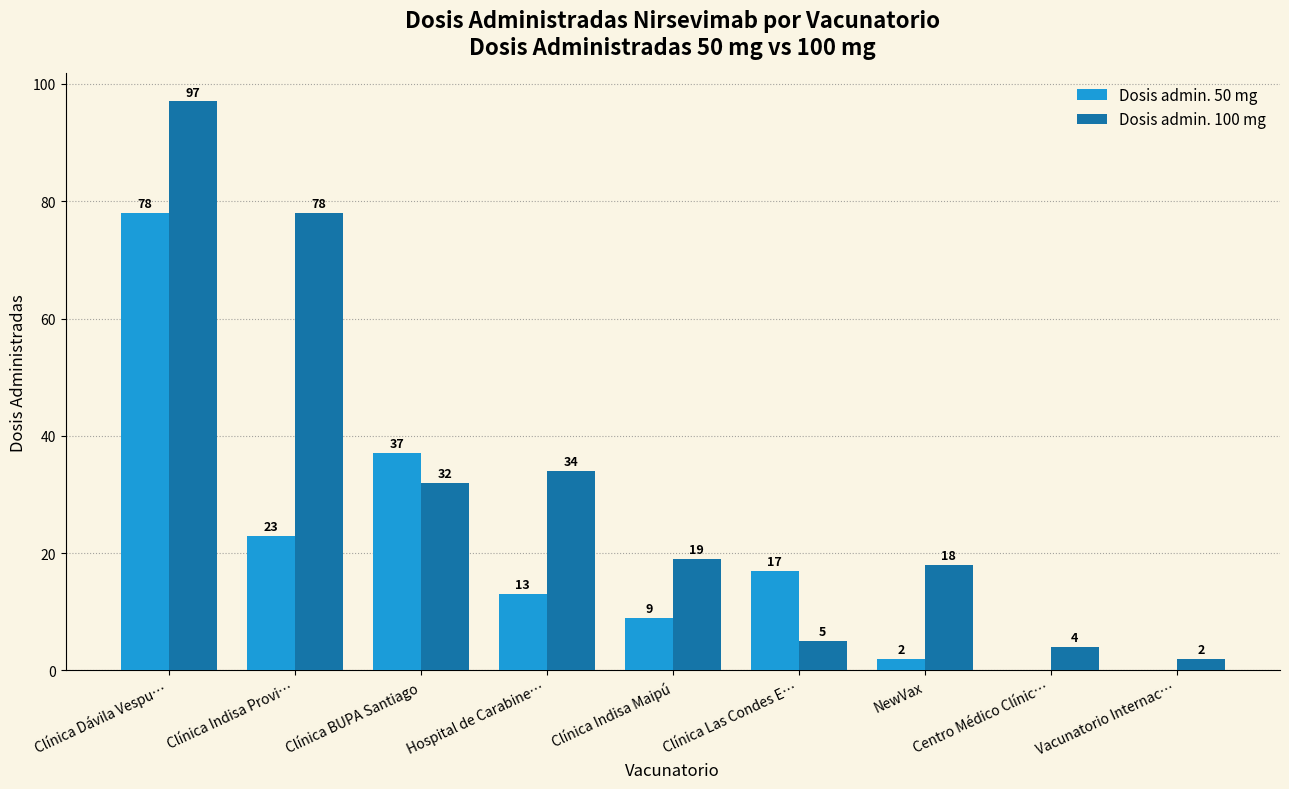

Reading left to right, transcribe all the data shown in this chart.

Dosis admin. 50 mg: Clínica Dávila Vespu…=78	Clínica Indisa Provi…=23	Clínica BUPA Santiago=37	Hospital de Carabine…=13	Clínica Indisa Maipú=9	Clínica Las Condes E…=17	NewVax=2	Centro Médico Clínic…=0	Vacunatorio Internac…=0
Dosis admin. 100 mg: Clínica Dávila Vespu…=97	Clínica Indisa Provi…=78	Clínica BUPA Santiago=32	Hospital de Carabine…=34	Clínica Indisa Maipú=19	Clínica Las Condes E…=5	NewVax=18	Centro Médico Clínic…=4	Vacunatorio Internac…=2